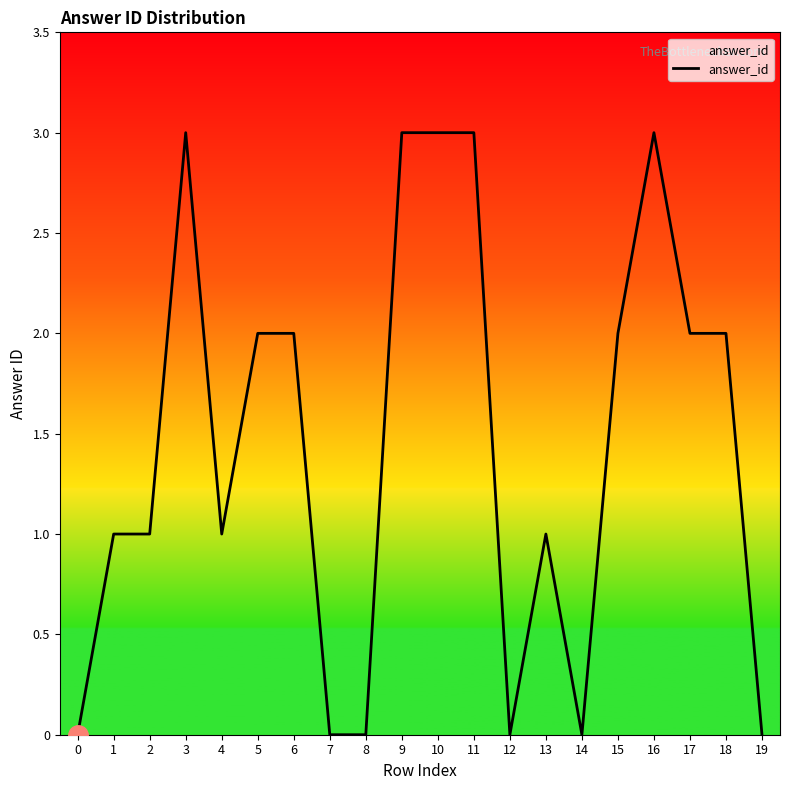

What is the maximum value shown in the chart?

3